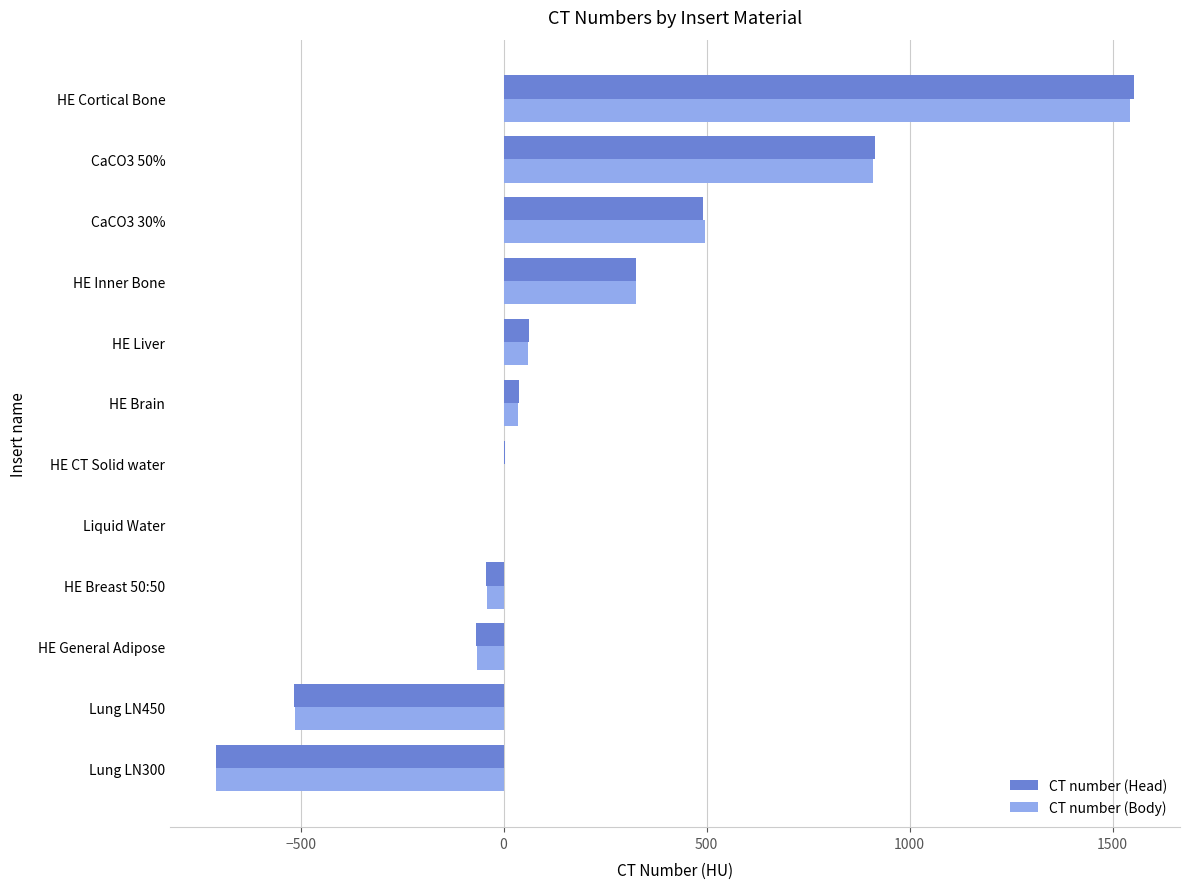

What is the greatest value displayed?

1553